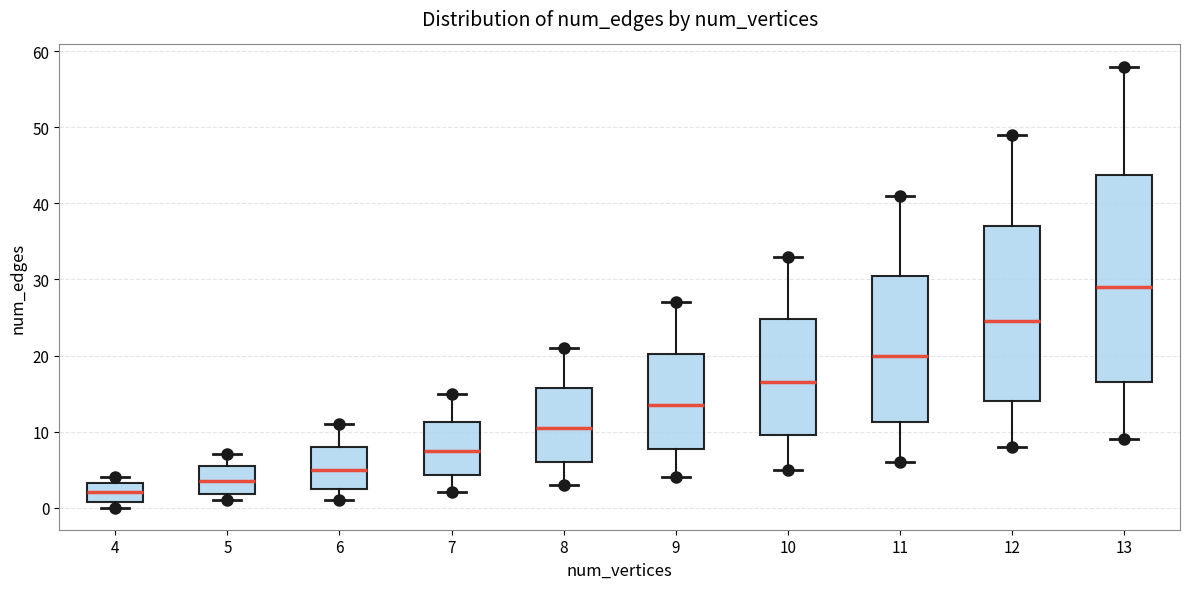

Reading left to right, transcribe this box plot: for each box, give where its median line is, the range the box spans, and where its two whiskers end, as read against the y-axis. The values are not printed on the chart, so give them approximately, as read against the axis.

4: median 2, box 1 to 3, whiskers 0 to 4
5: median 4, box 2 to 6, whiskers 1 to 7
6: median 5, box 3 to 8, whiskers 1 to 11
7: median 8, box 4 to 11, whiskers 2 to 15
8: median 11, box 6 to 16, whiskers 3 to 21
9: median 14, box 8 to 20, whiskers 4 to 27
10: median 17, box 10 to 25, whiskers 5 to 33
11: median 20, box 11 to 31, whiskers 6 to 41
12: median 25, box 14 to 37, whiskers 8 to 49
13: median 29, box 17 to 44, whiskers 9 to 58